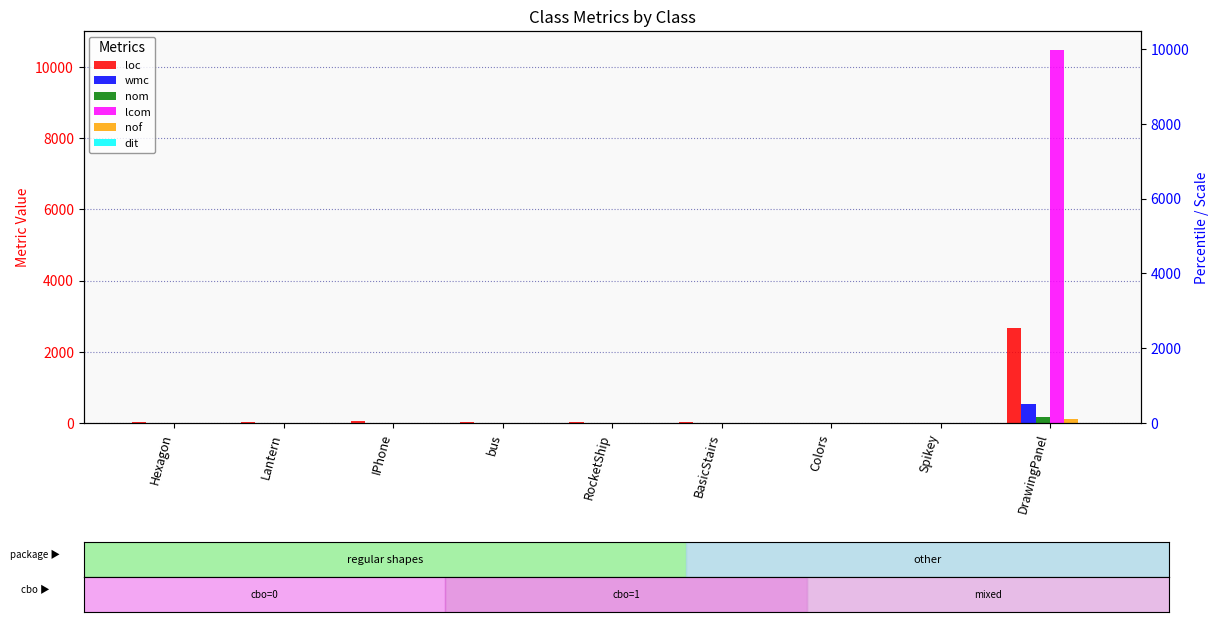

What is the sum of all loc values?

2876